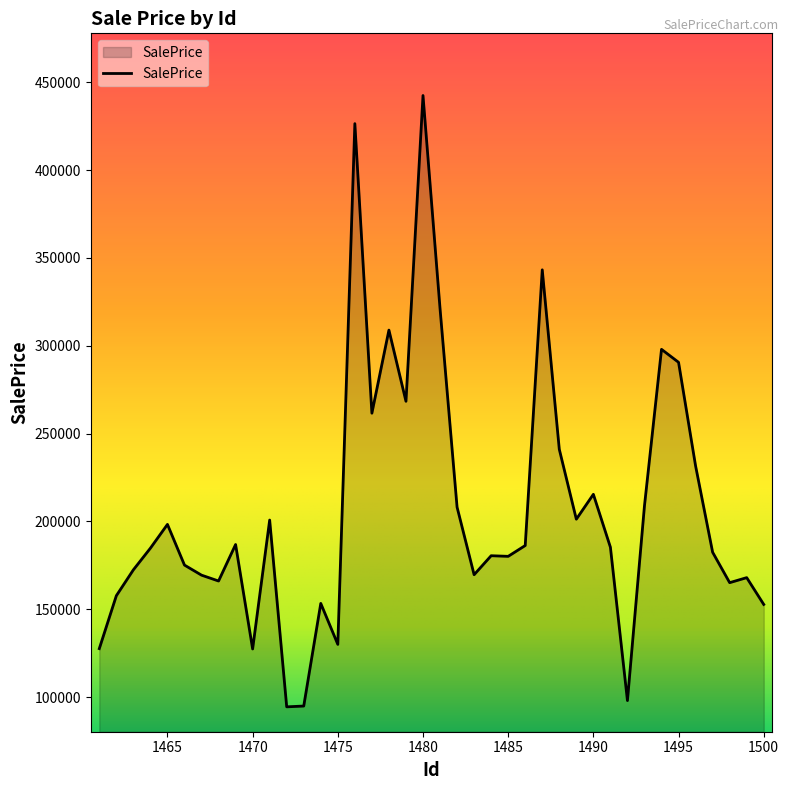

What is the difference between the maximum and minimum values?

348024.3